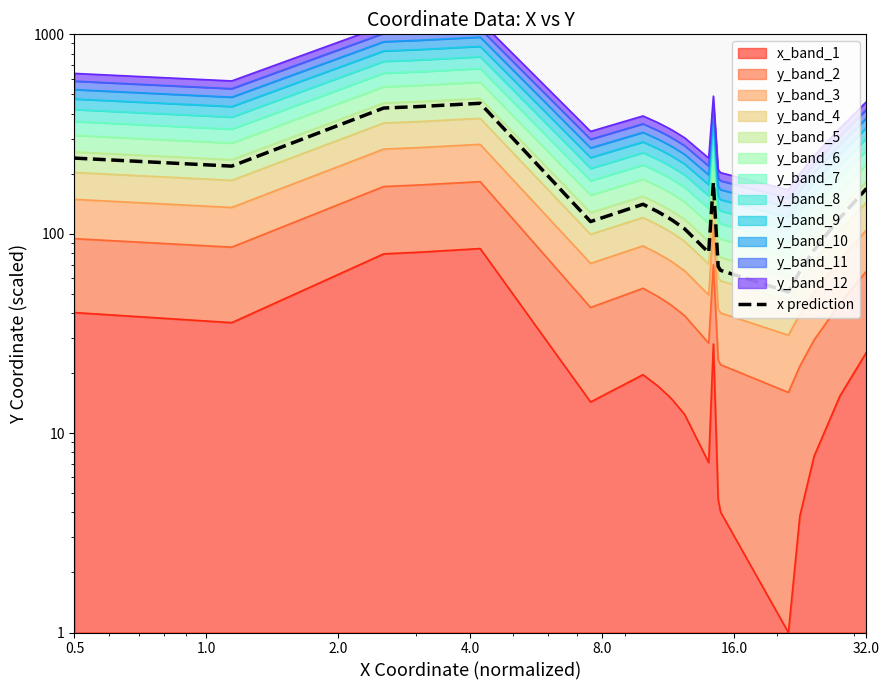

What is the difference between the second highest and minimum values?

383.4